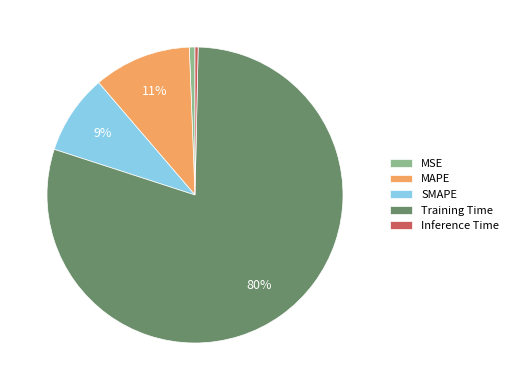

Do Inference Time and MSE together represent more than half of the pie?

No